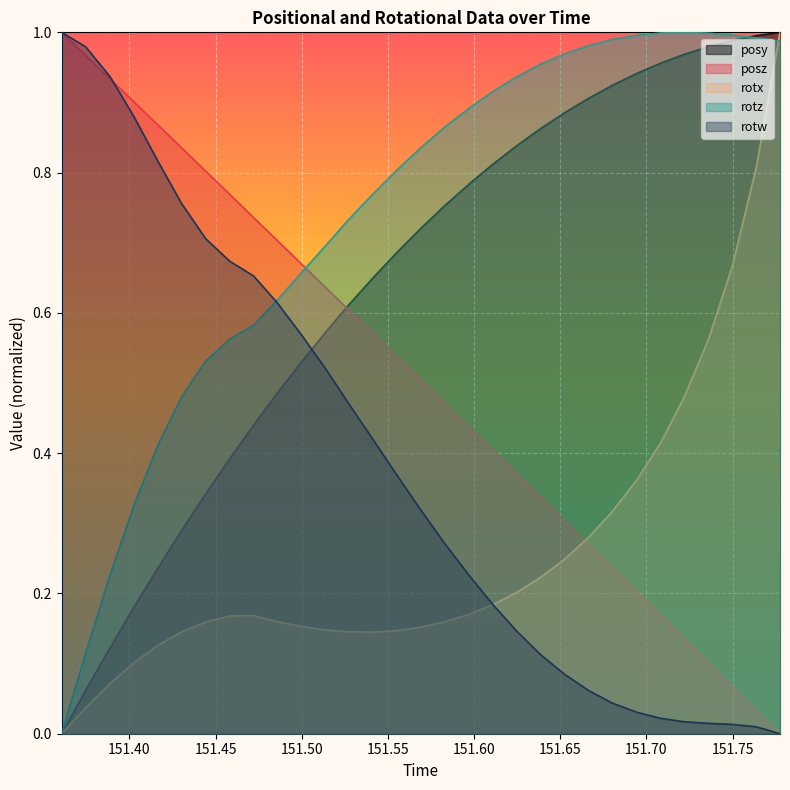

How many positive values does the rotx series have?

30